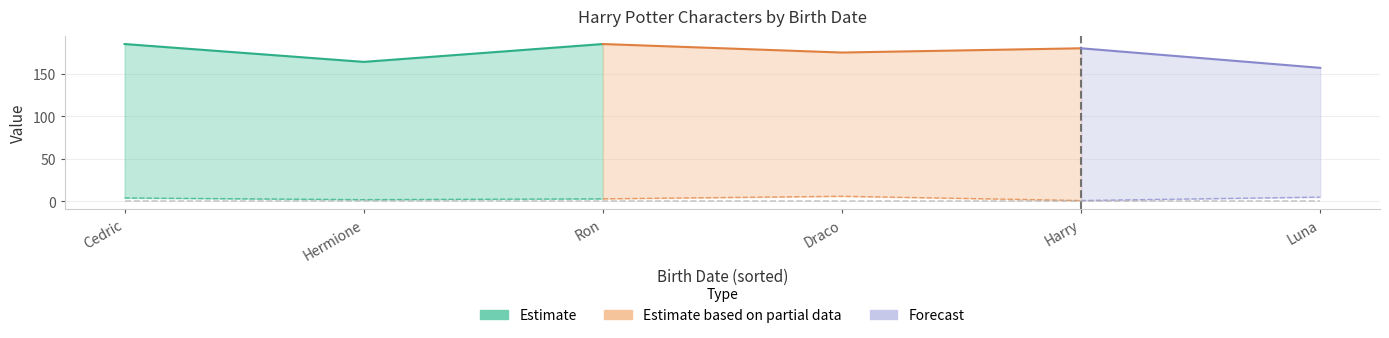

What is the value of the id point at the 6th from the left?

5